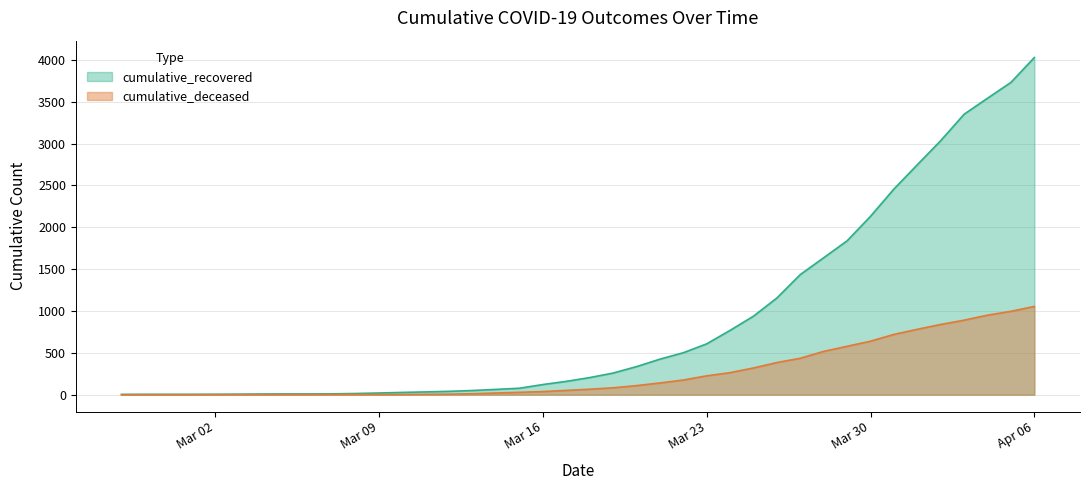

True or false: cumulative_recovered and cumulative_deceased intersect in this chart.

False